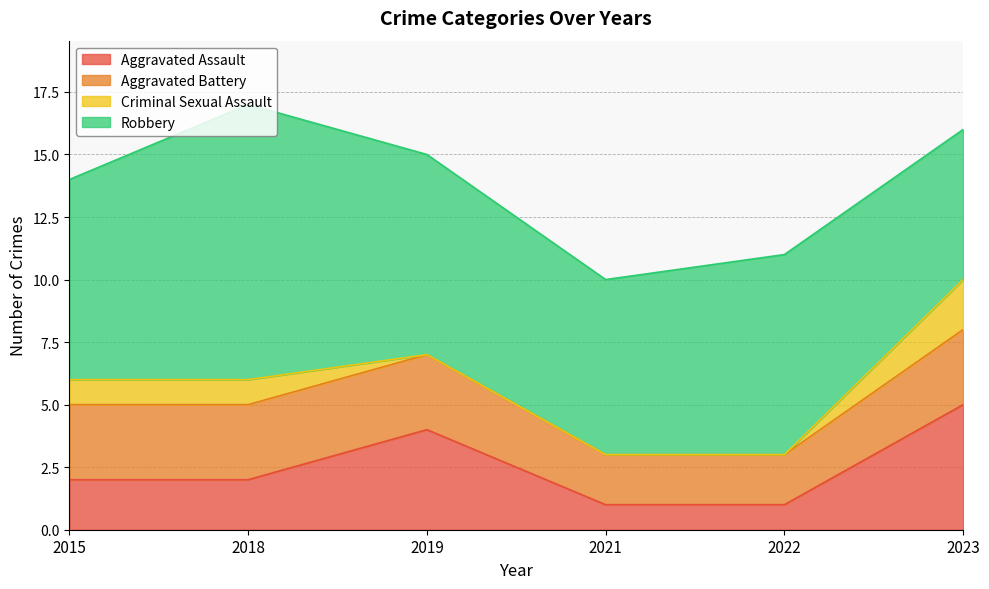

What is the total value across all series at 2015?

14